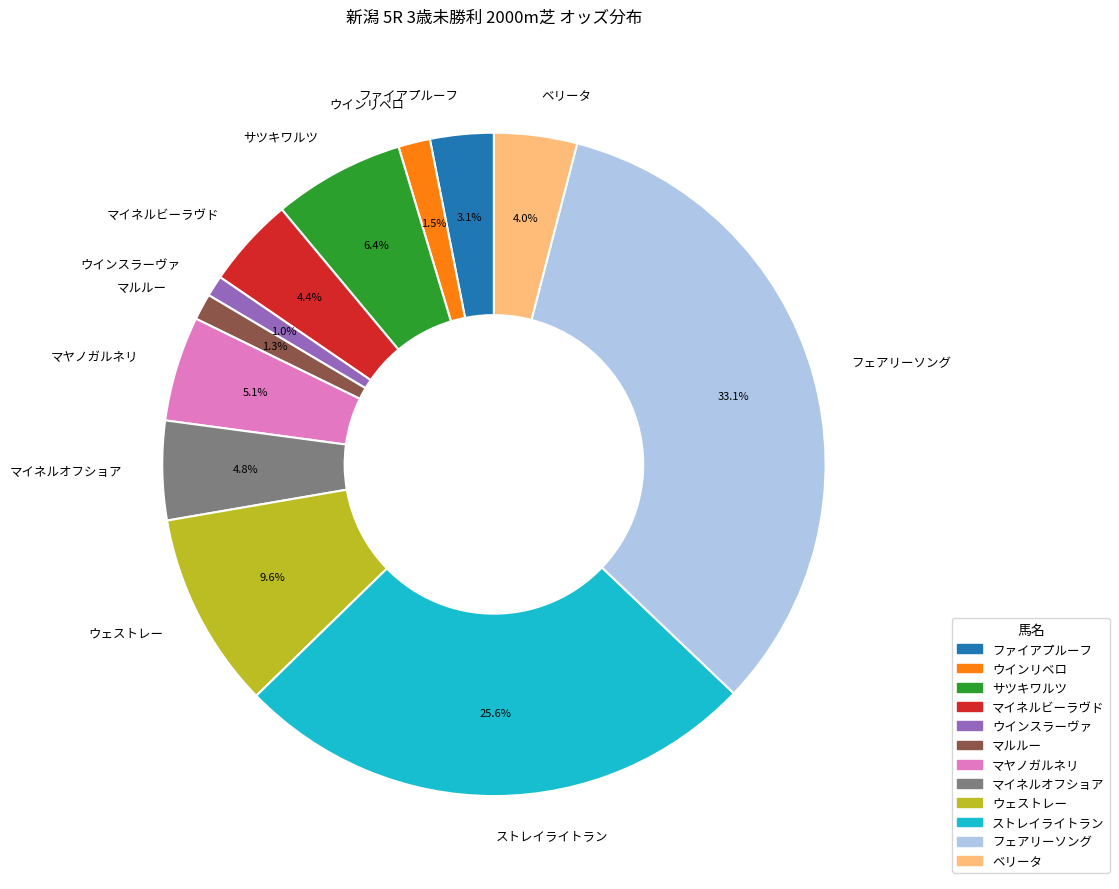

What percentage is NOT represented by マイネルオフショア?

95.2%